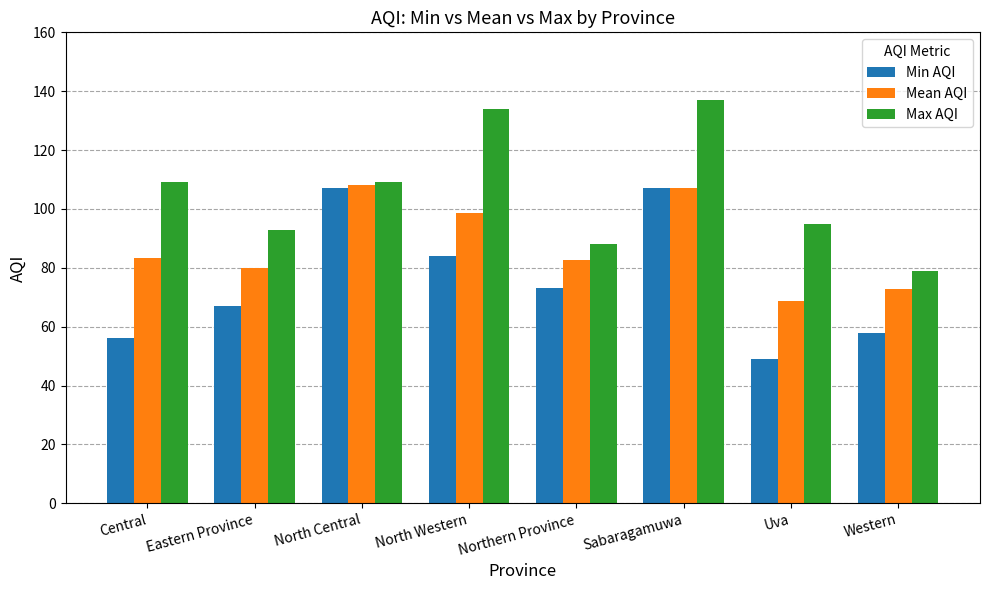

What is the value of the Max AQI bar at the 6th from the left?

137.0